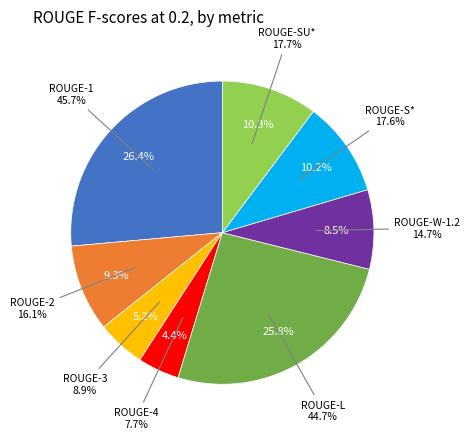

What is the change in value from ROUGE-1 to ROUGE-4?

-0.4